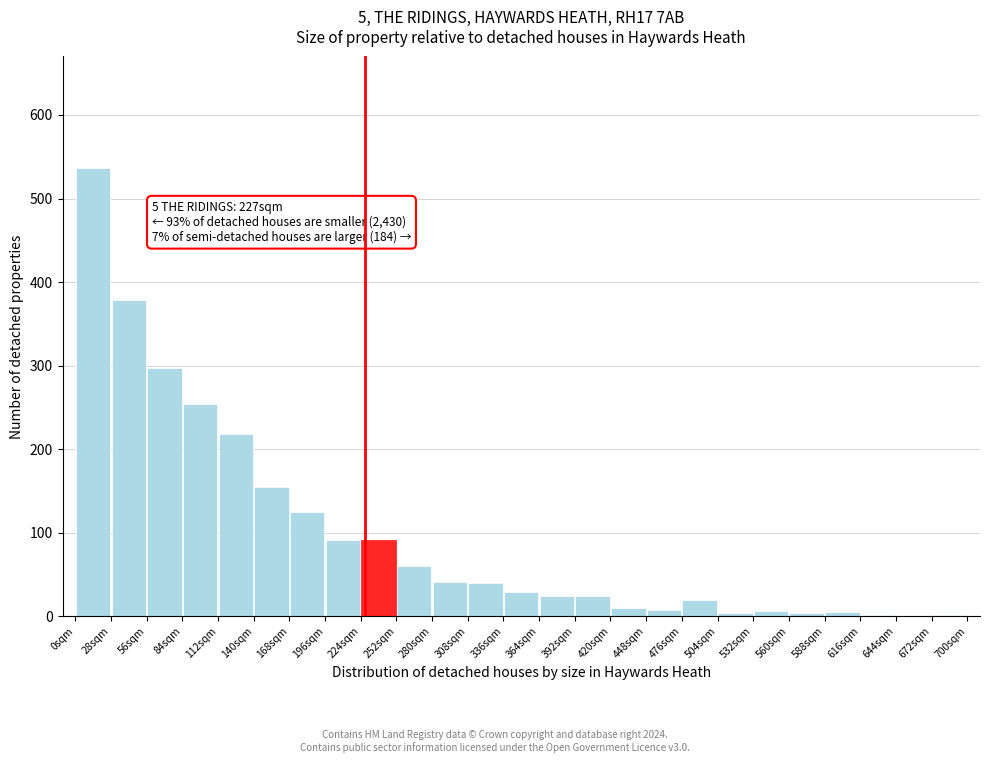

Which range on the x-axis has the tallest bar?

0 to 28